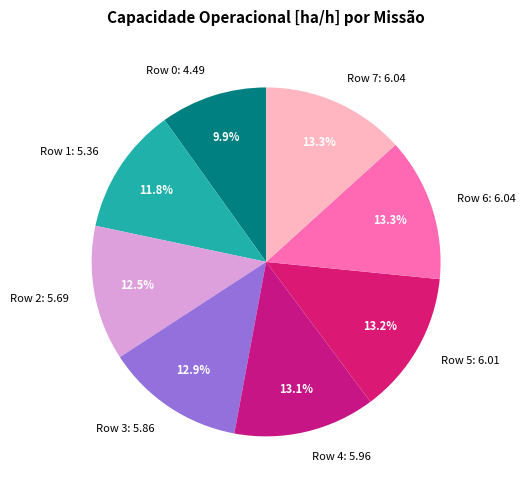

Is Row 2 the majority of the pie?

No